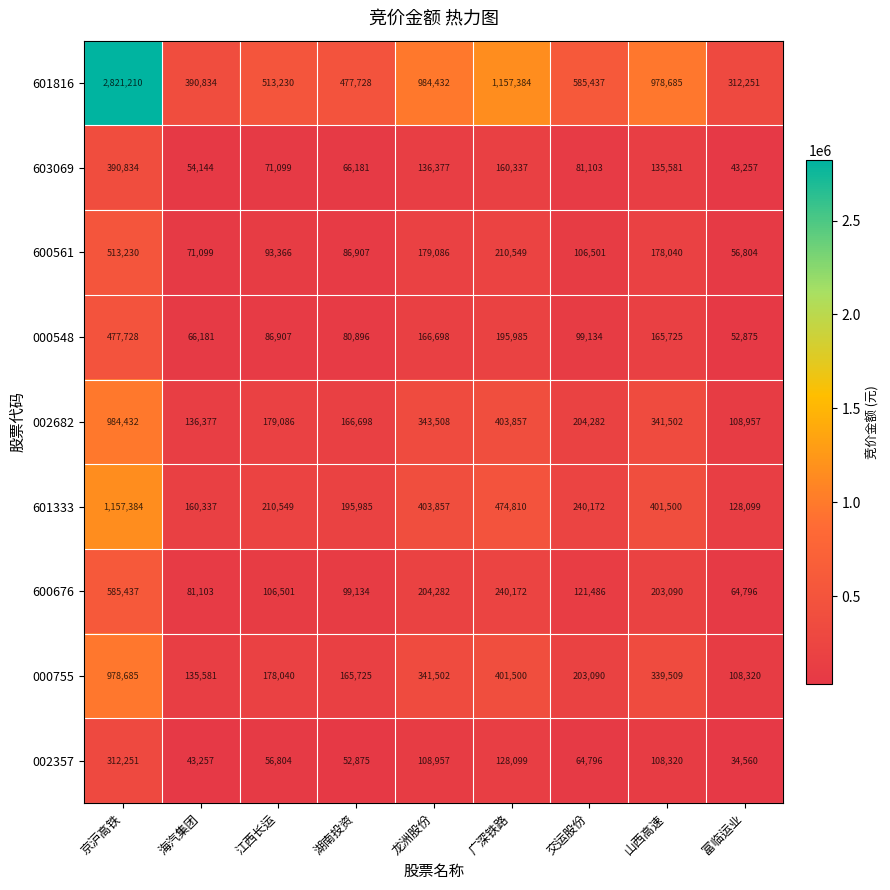

Is the value of 601333 at 山西高速 greater than the value of 603069 at 江西长运?

Yes